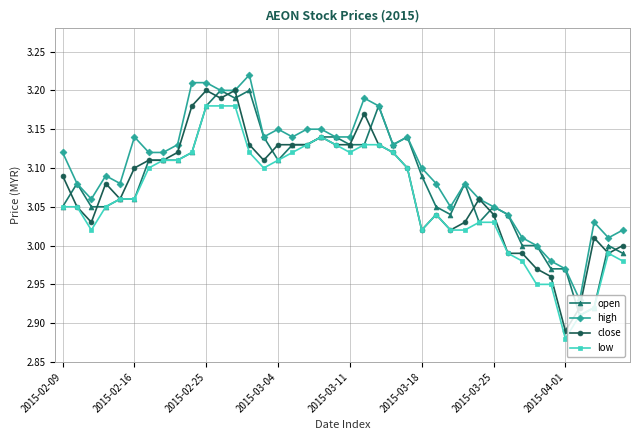

Which series has the largest total across all categories?

high